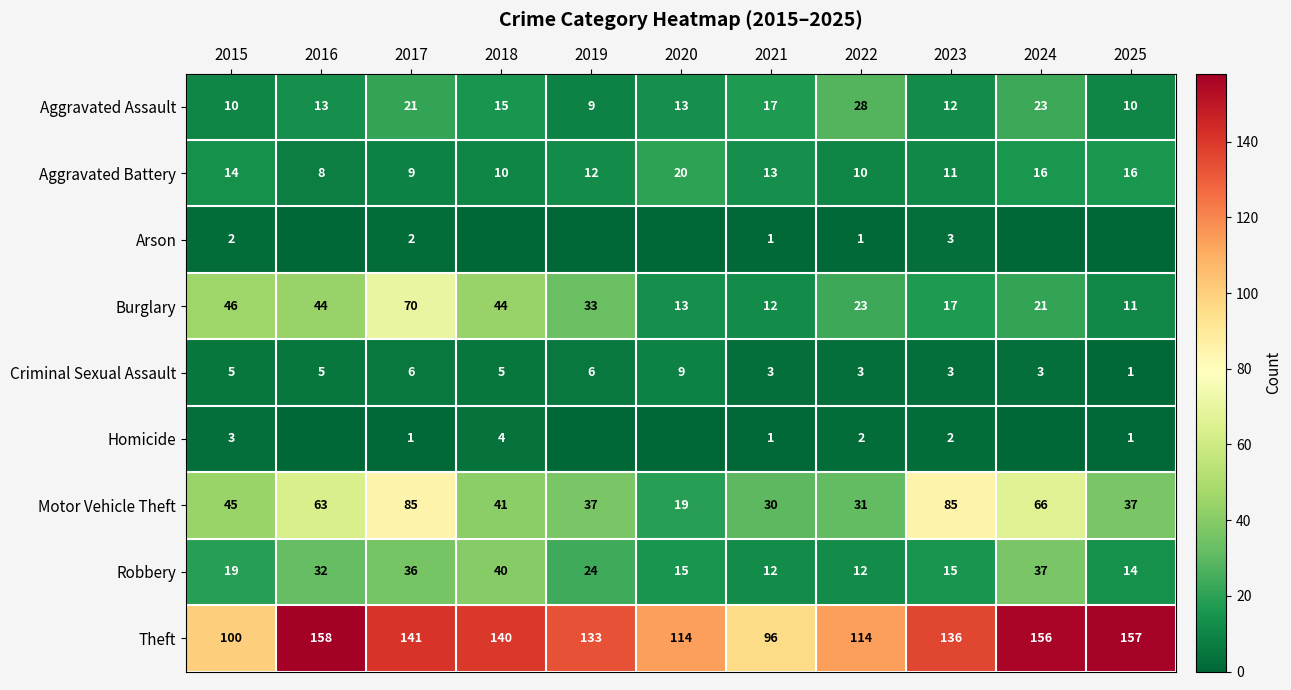

What is the difference between the Motor Vehicle Theft values at 2024 and 2018?

25